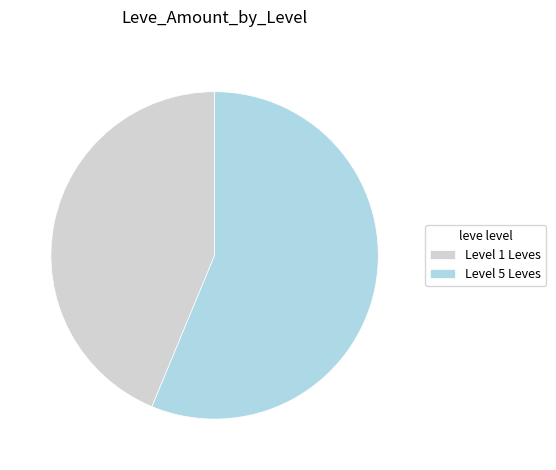

Count the number of slices in the pie.

2